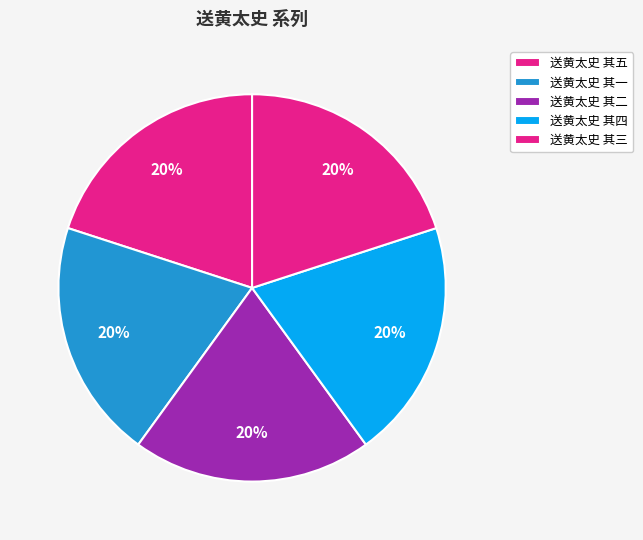

What is the total percentage of 送黄太史 其四 and 送黄太史 其三?

40.0%